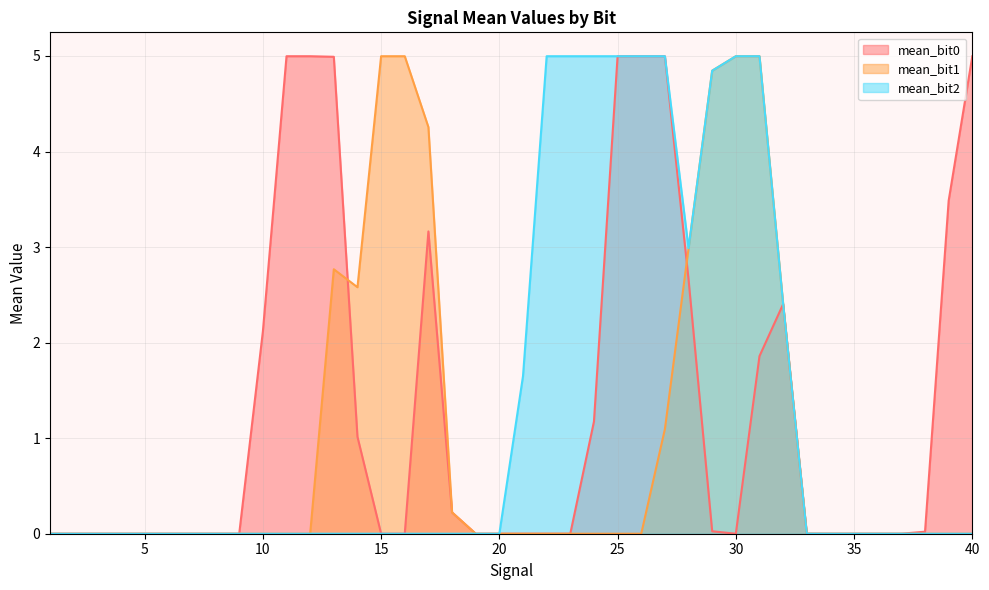

What is the value of the mean_bit1 point at the 17th from the left?

4.3